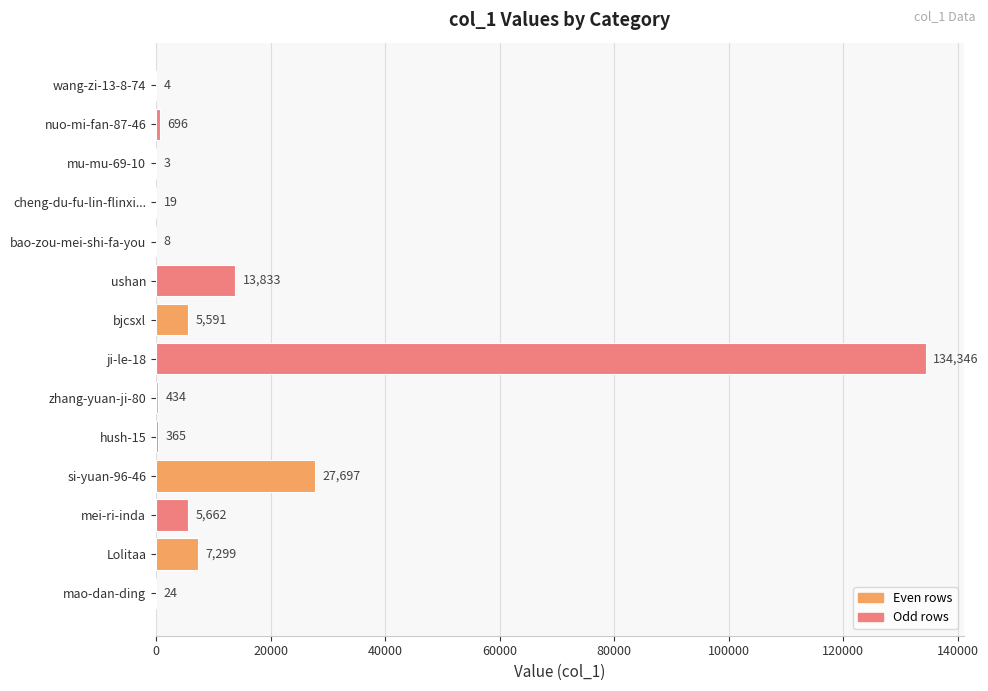

Is it true that the value at bao-zou-mei-shi-fa-you is 8?

True